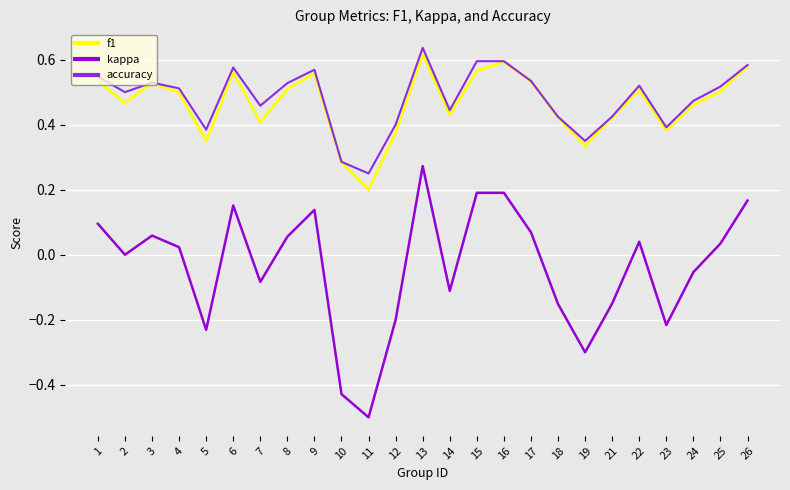

Is this an area chart (filled region under the line)?

No